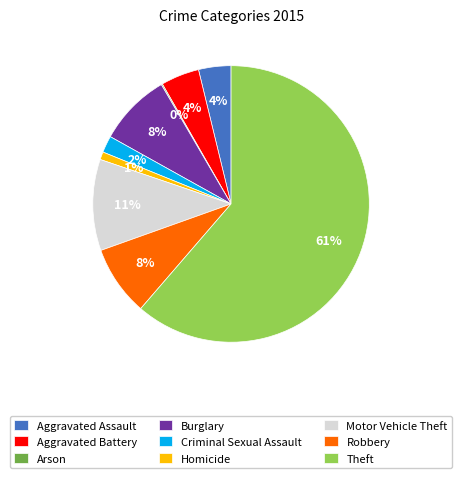

What is the ratio of the value at Homicide to the value at Criminal Sexual Assault?

0.5